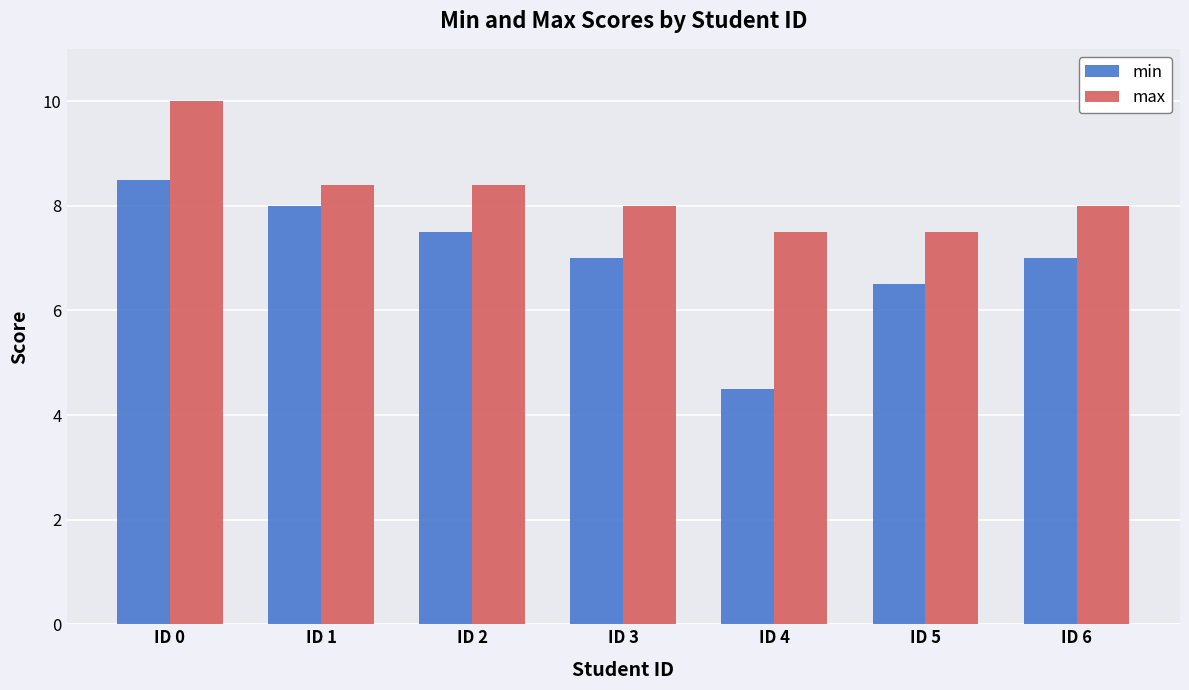

List the series in order of their overall mean, lowest first.

min, max